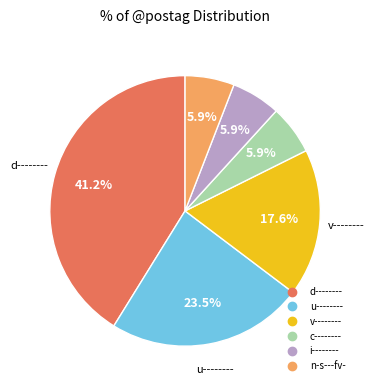

Which category has the biggest portion of the pie?

d--------